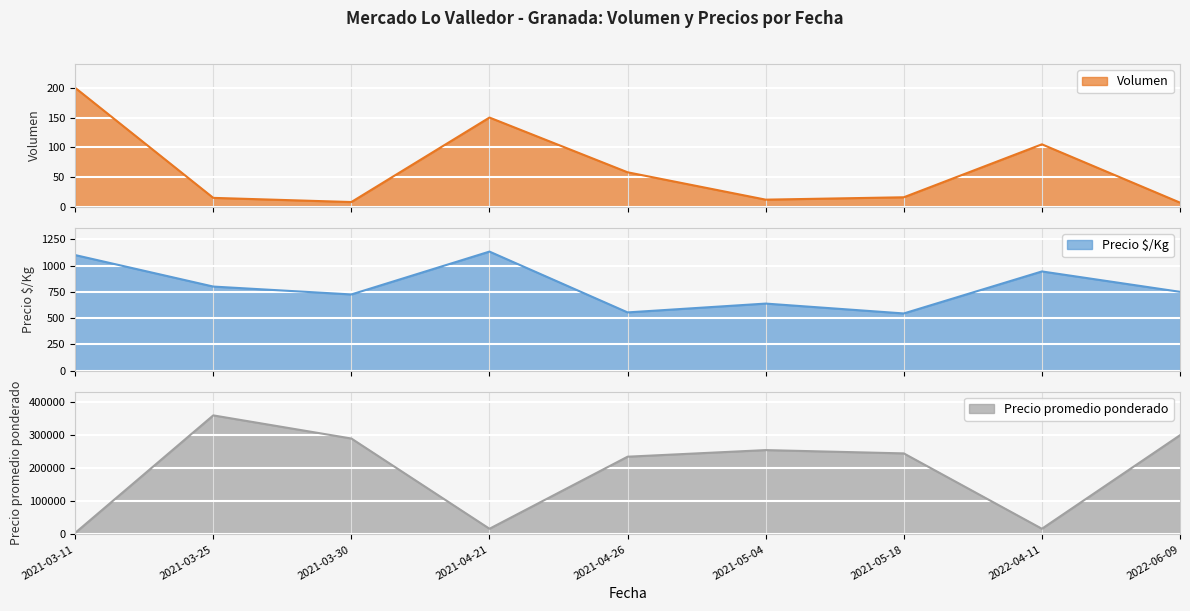

Which category has the highest value in the Volumen series?

2021-03-11